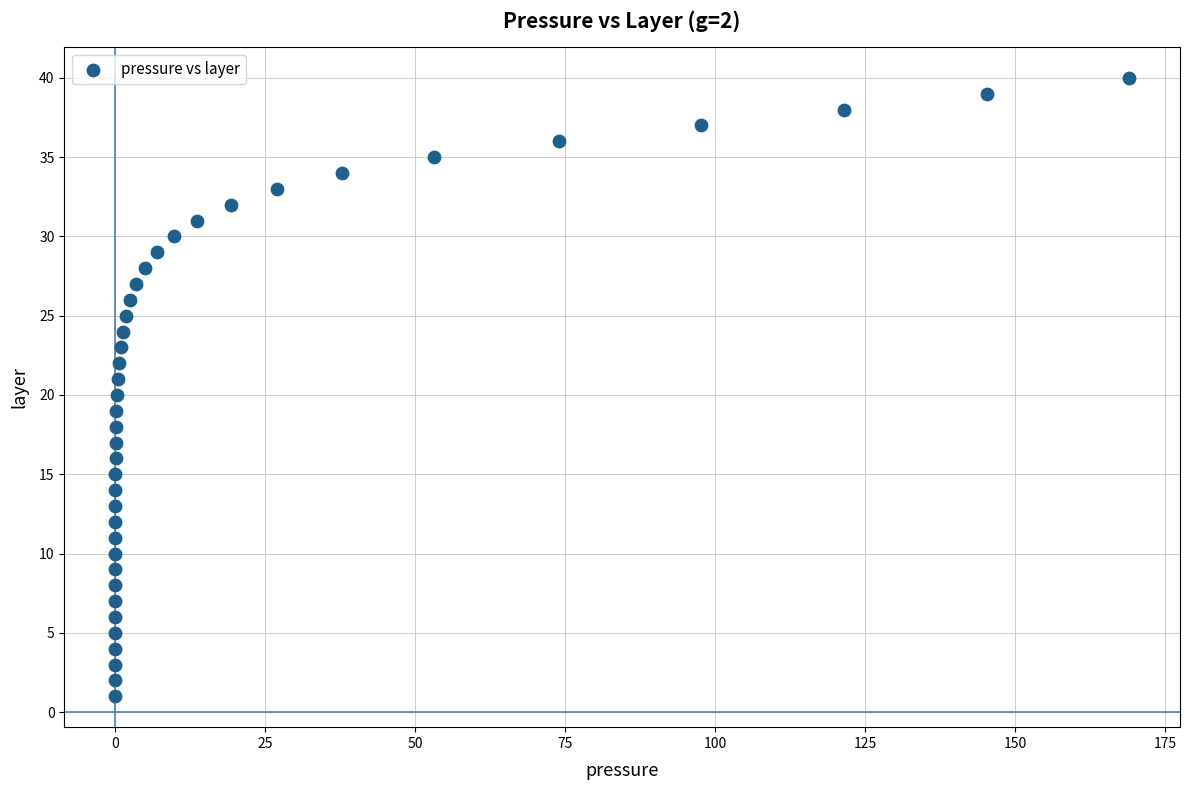

What is the range of Y values (max minus min)?

39